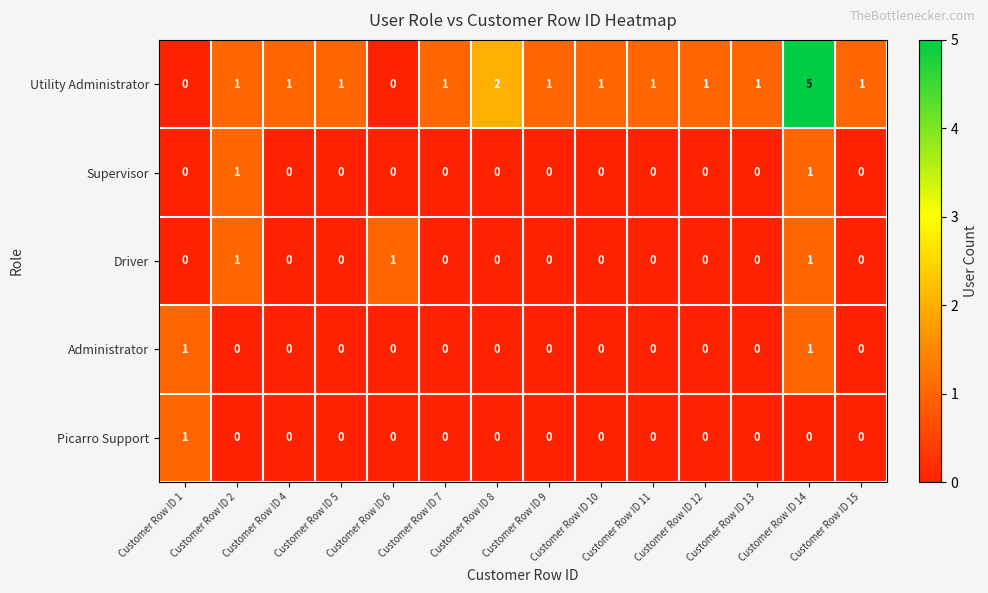

The Administrator series shows -1 at Customer Row ID 8. True or false?

False